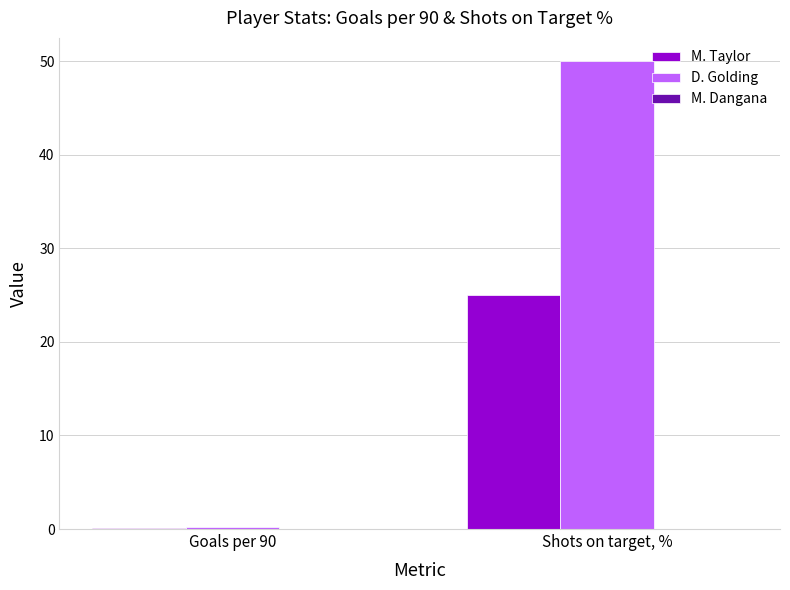

At which label is D. Golding closest to 25?

Goals per 90